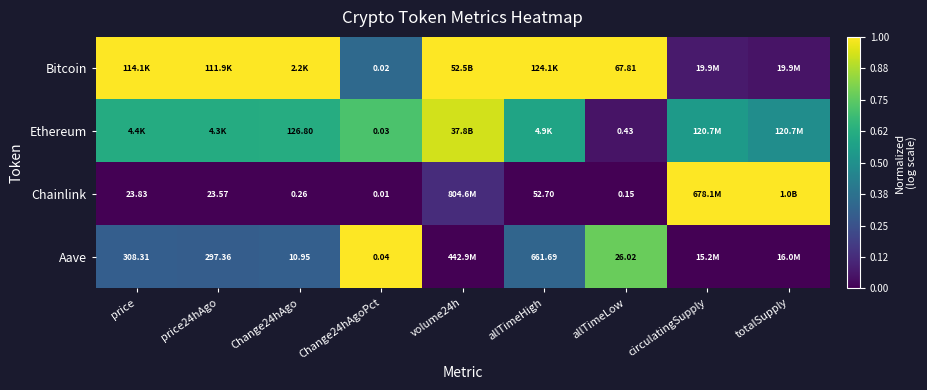

At how many categories does at least one series exceed 0?

9